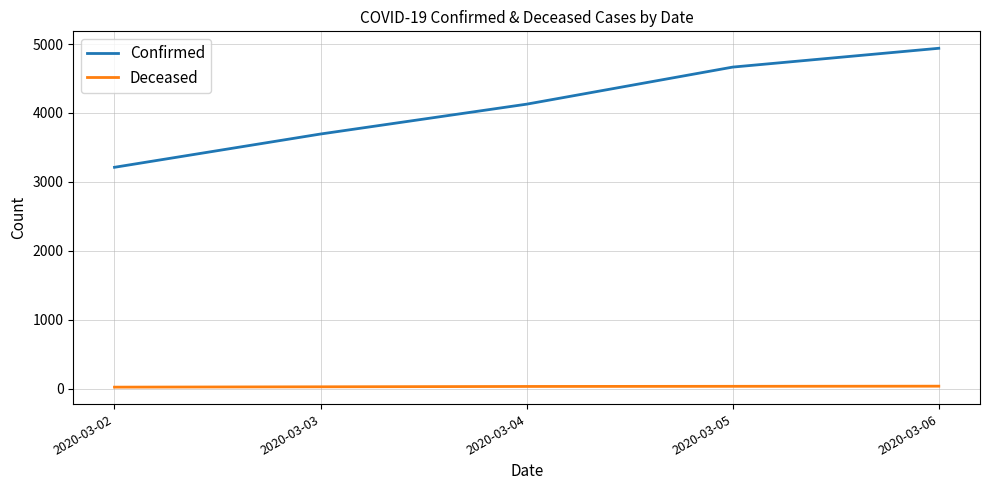

What is the minimum value for Confirmed?

3212